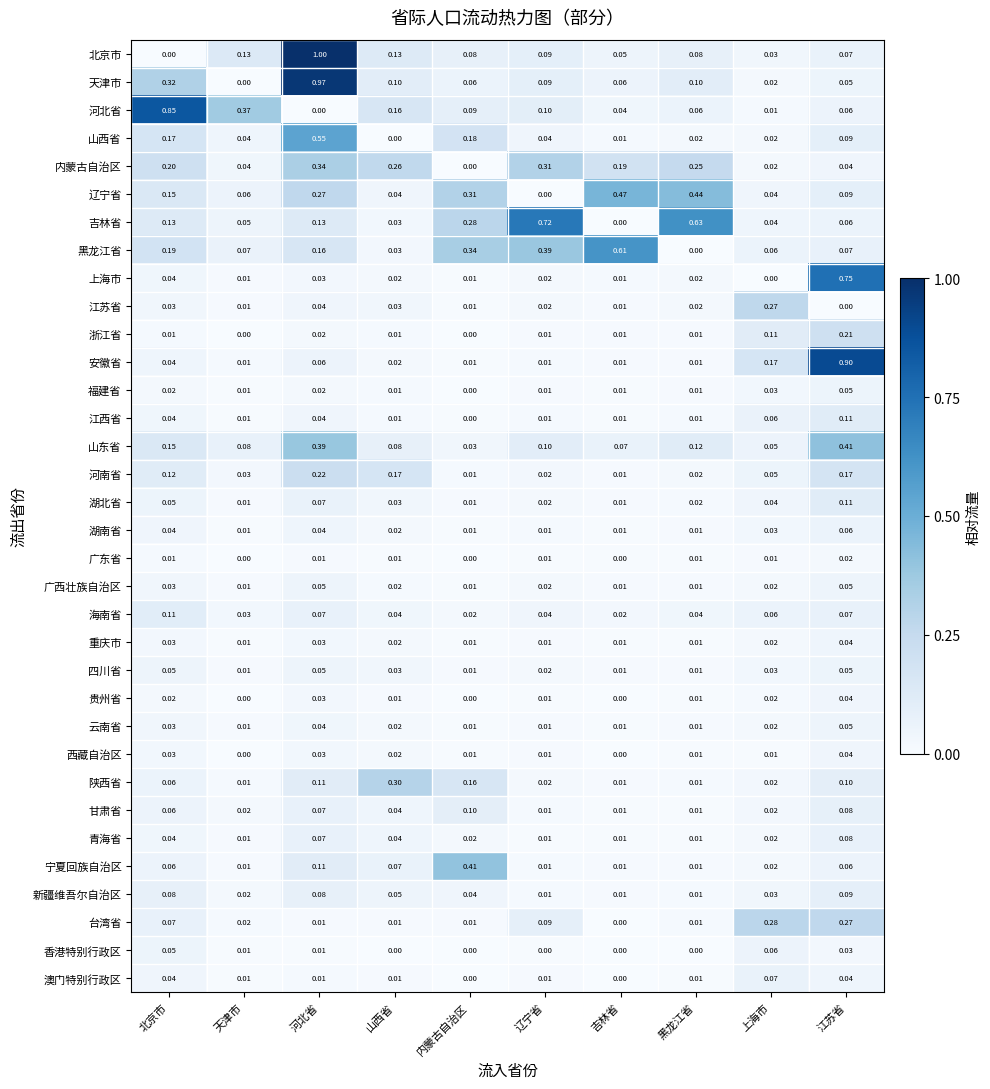

Which series has the widest spread of values?

北京市